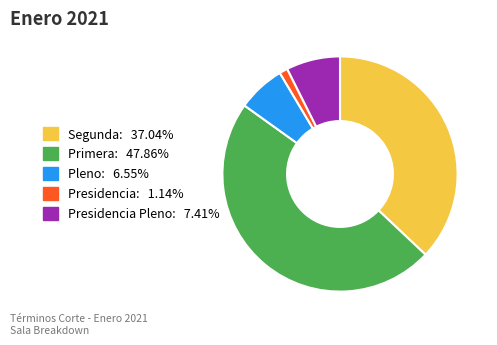

Does any single category account for the majority?

No